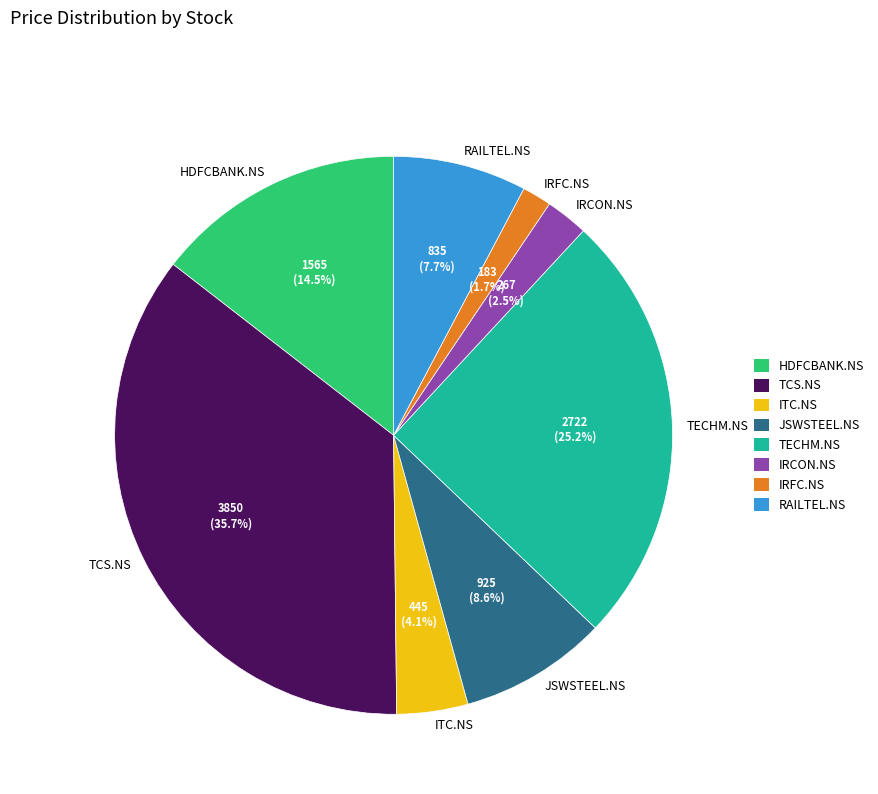

What is the smallest slice in the pie chart?

IRFC.NS